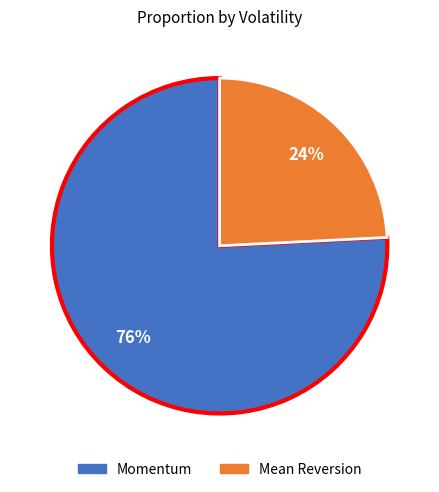

To the nearest percent, what is the difference between the Mean Reversion and Momentum slice percentages?

52%